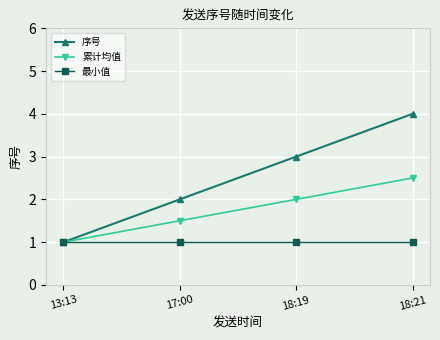

Reading left to right, extract all data points from this chart.

序号: 13:13=1.0	17:00=2.0	18:19=3.0	18:21=4.0
累计均值: 13:13=1.0	17:00=1.5	18:19=2.0	18:21=2.5
最小值: 13:13=1.0	17:00=1.0	18:19=1.0	18:21=1.0